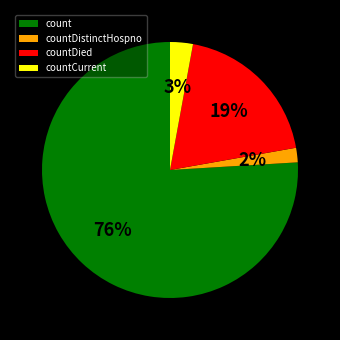

What percentage is the count slice, to the nearest percent?

76%